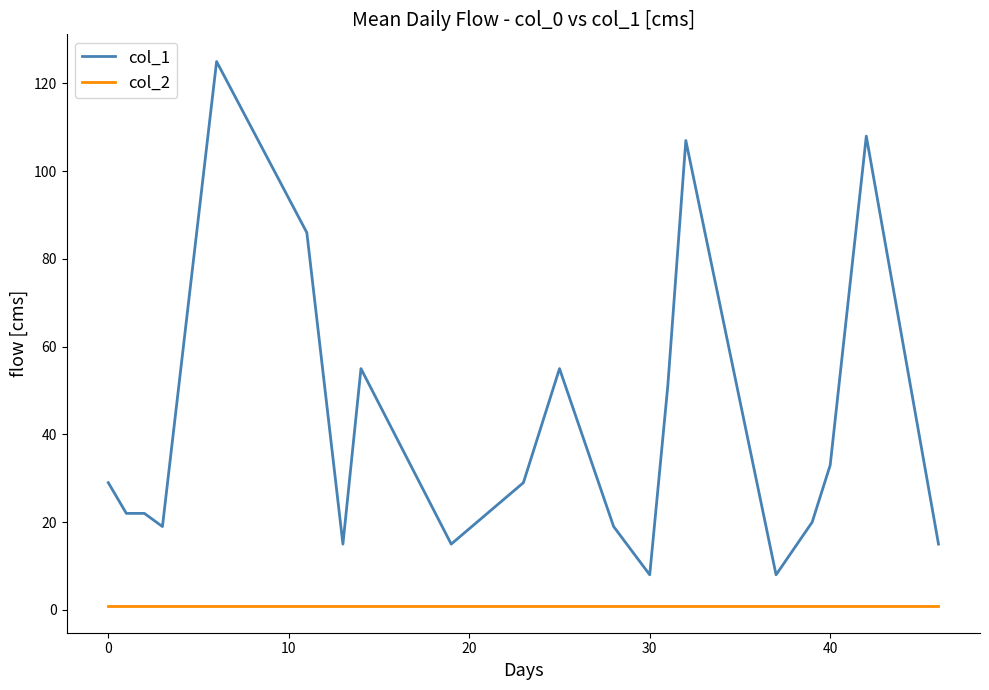

Rank the series by their maximum value, from highest to lowest.

col_1, col_2